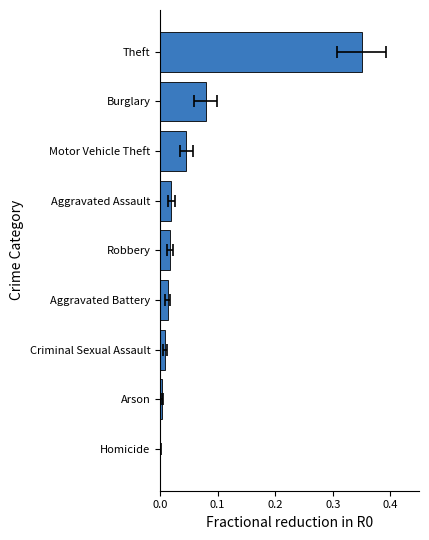

The chart shows a value of 0.0 at Criminal Sexual Assault. True or false?

False